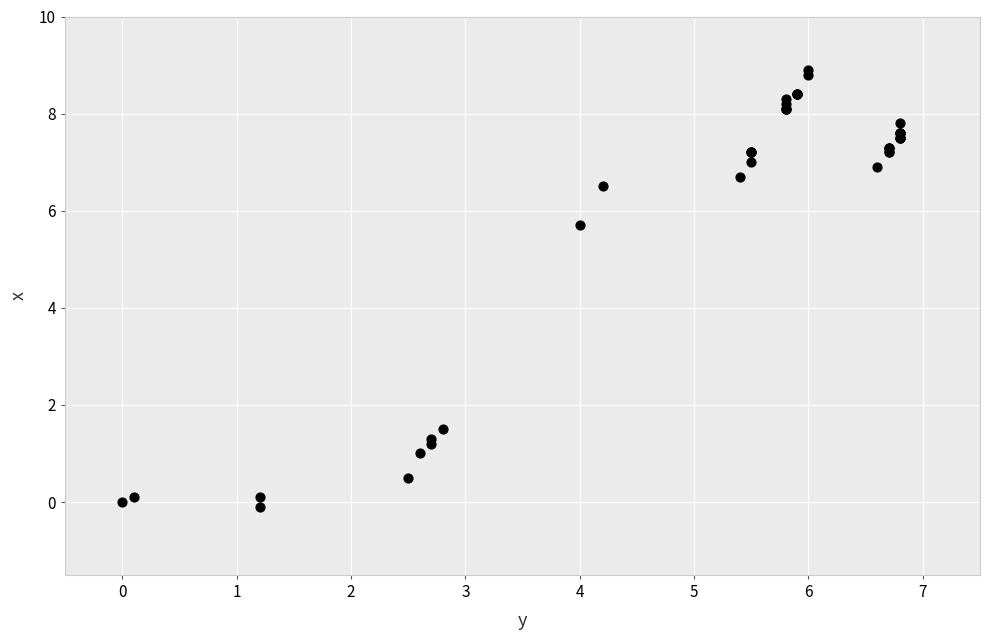

What Y value in the scatter plot is closest to 4?

5.7